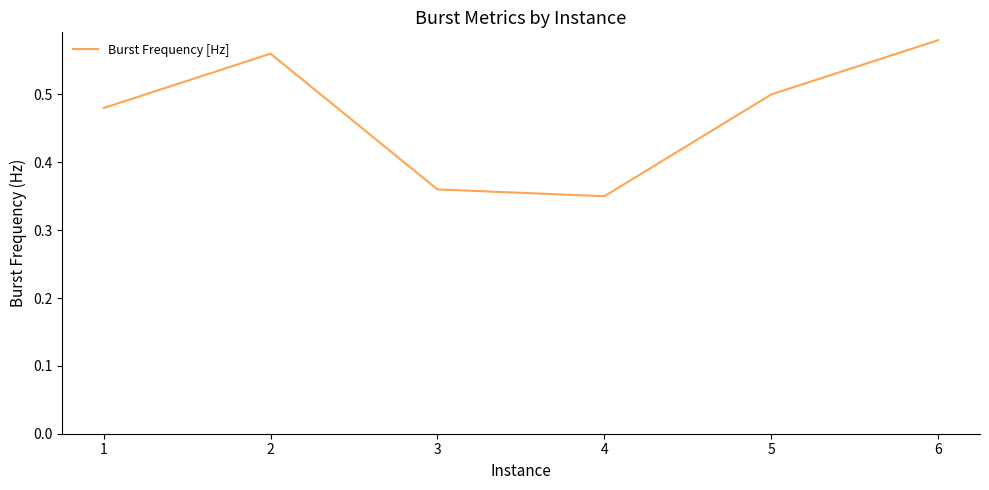

Rank the categories by value from highest to lowest.

6, 2, 5, 1, 3, 4